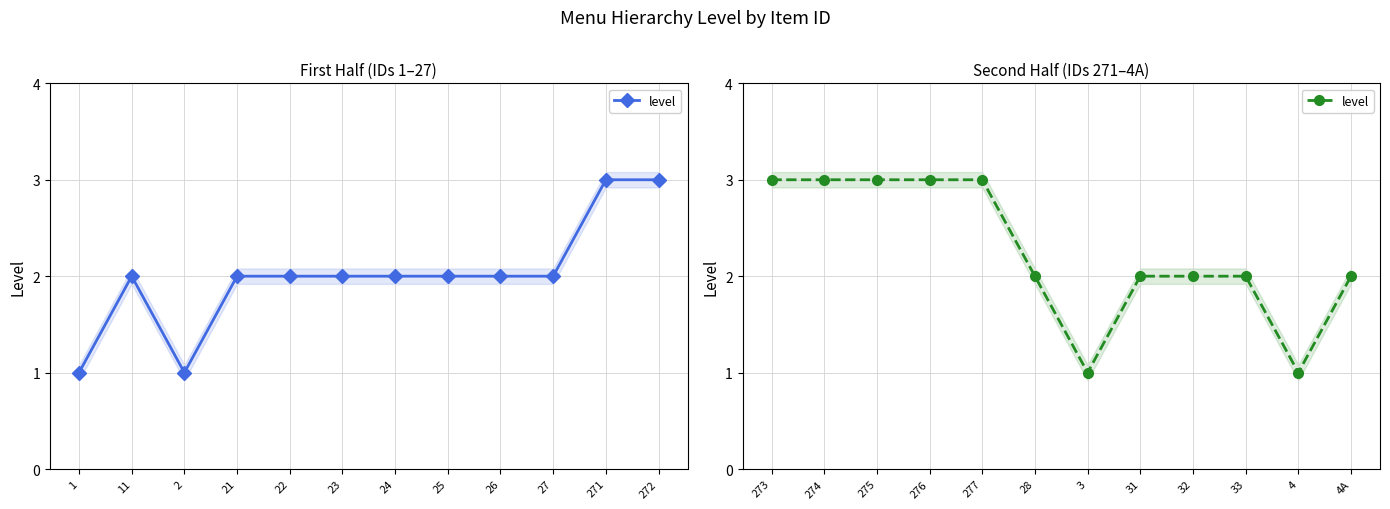

Is it true that the value at 273 is 1?

False